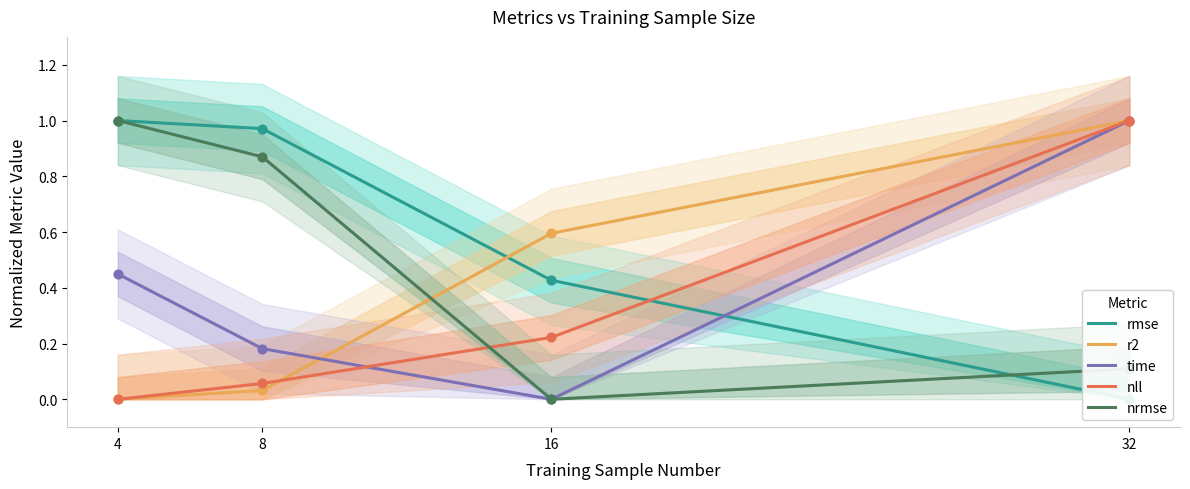

Which series contains the lowest Y value?

rmse